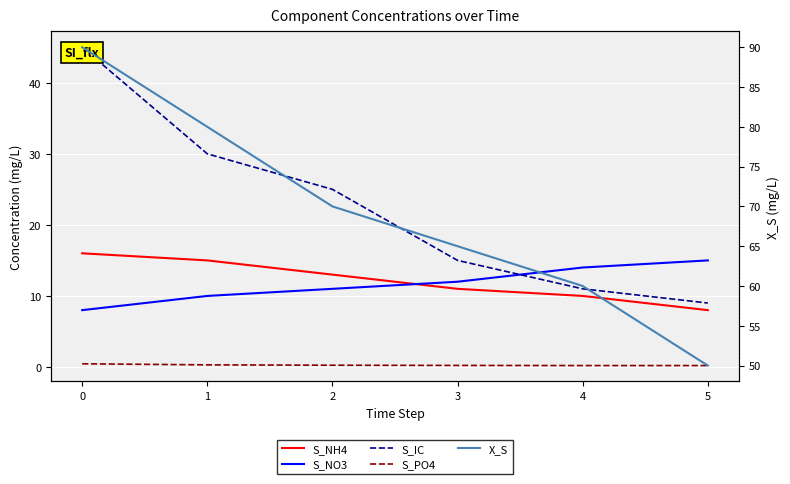

Count the S_NO3 values in the range 10 to 14.

4